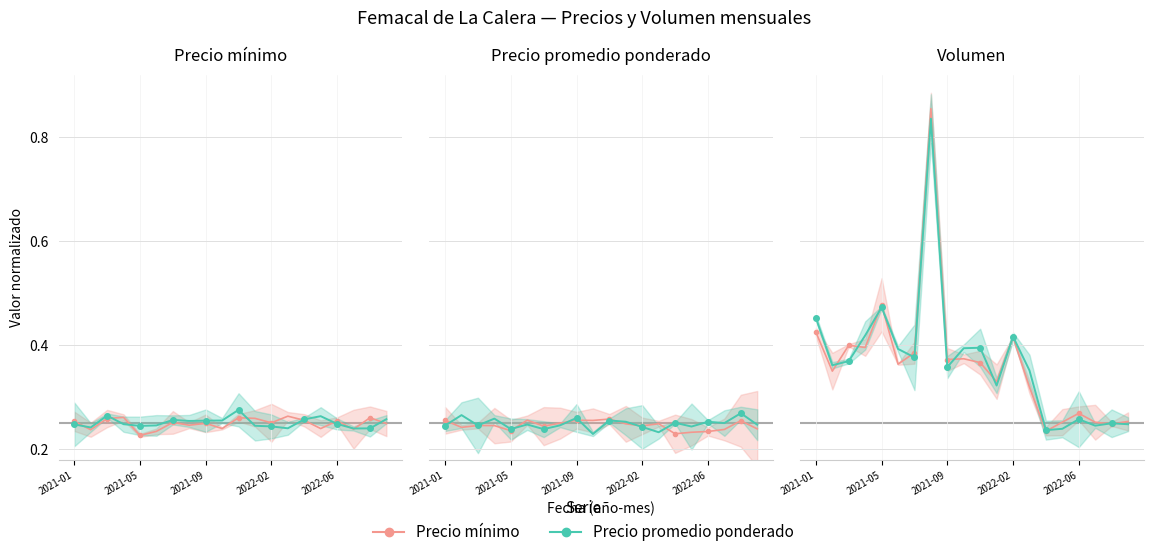

The value of Precio promedio at 7 is 0.3. True or false?

True